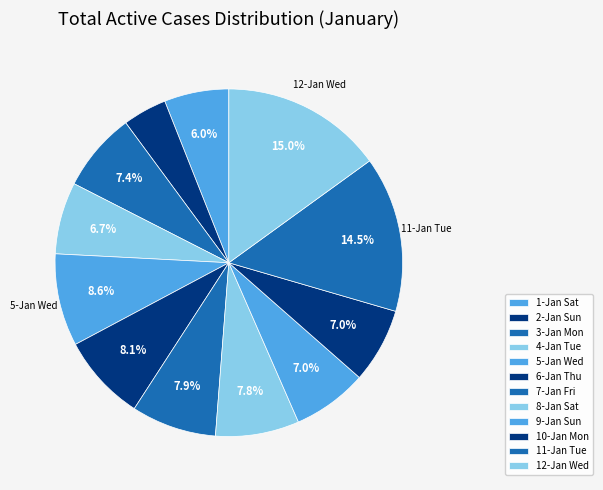

Is there a majority slice in this chart?

No